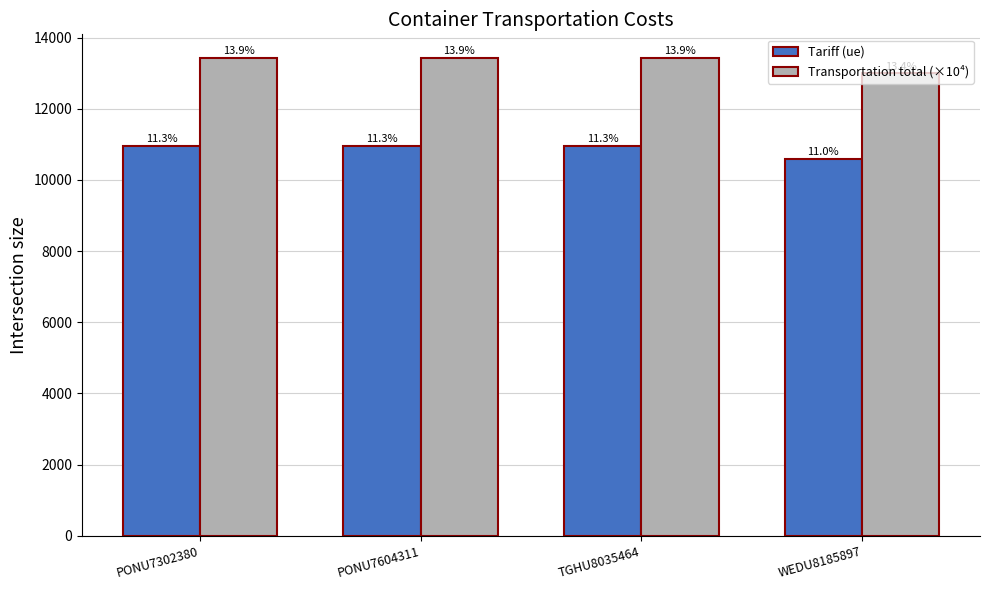

How many bars are there in total?

8